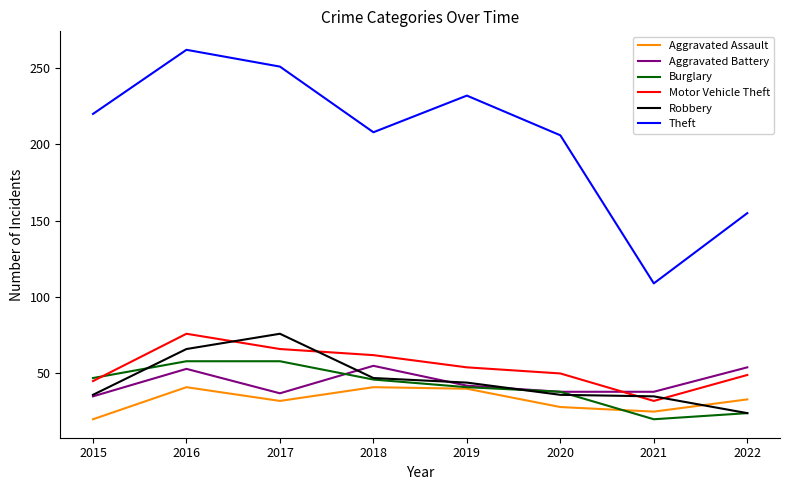

Is it true that Theft equals 220 at 2015?

True